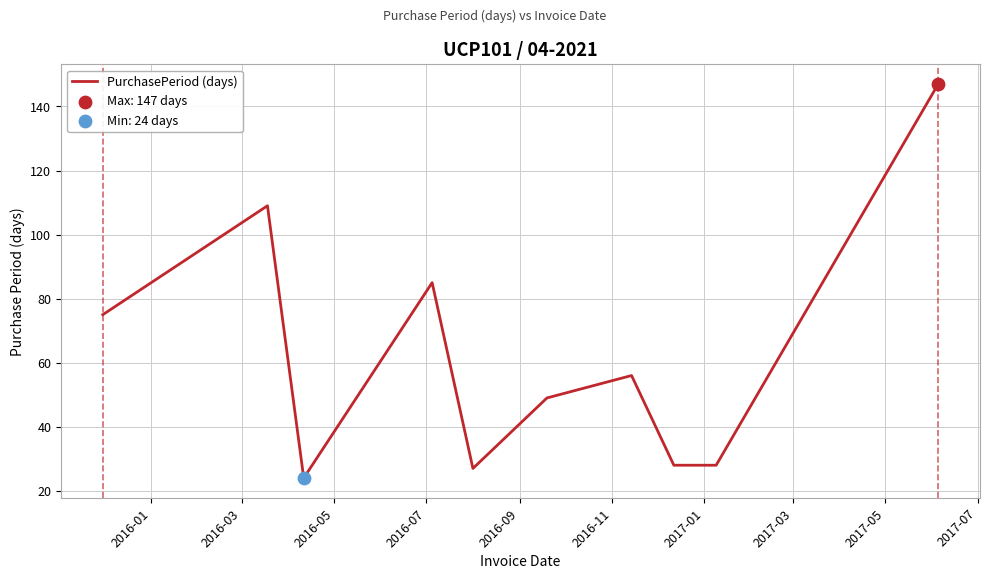

What is the difference between the maximum and minimum values?

123